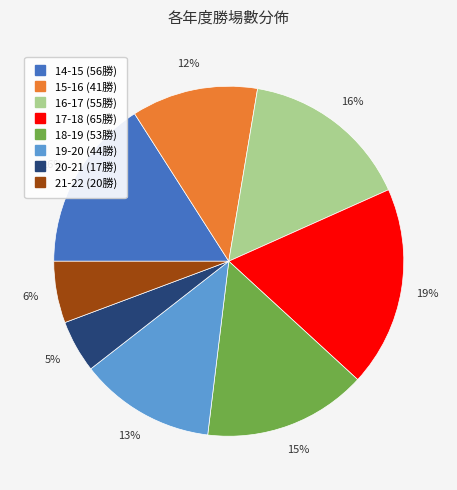

To the nearest percent, what portion does 21-22 represent?

6%